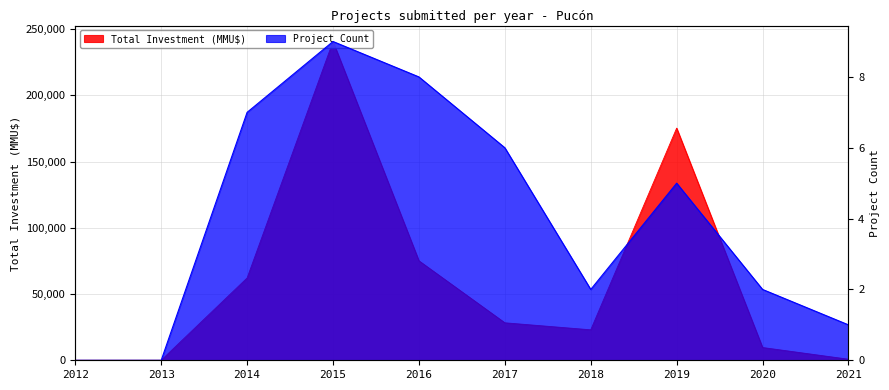

Which has a higher value, 2016 or 2020?

2016